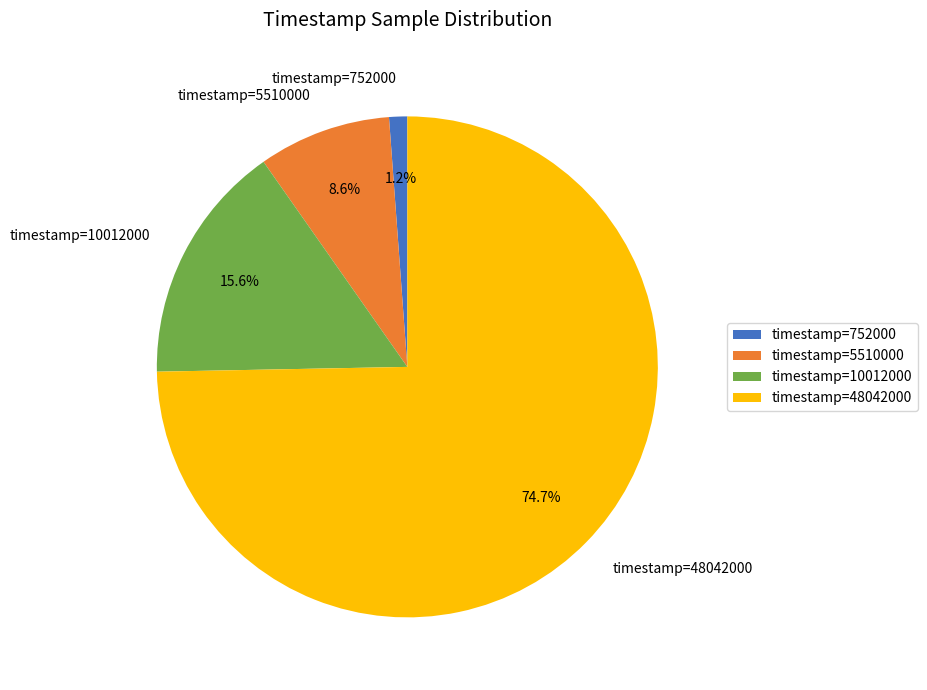

Is the sum of timestamp=752000 and timestamp=10012000 greater than half?

No